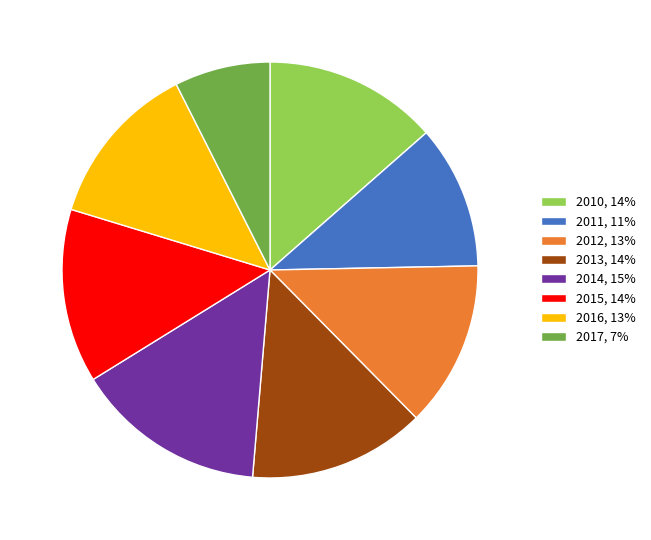

Between 2017, 7% and 2014, 15%, which is larger?

2014, 15%